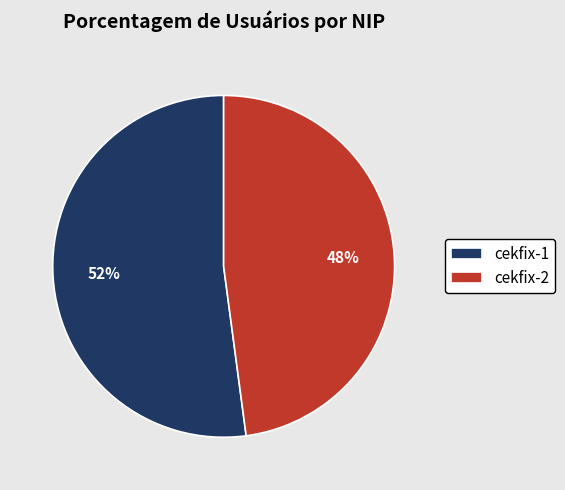

To the nearest percent, what percentage of the pie is cekfix-1?

52%